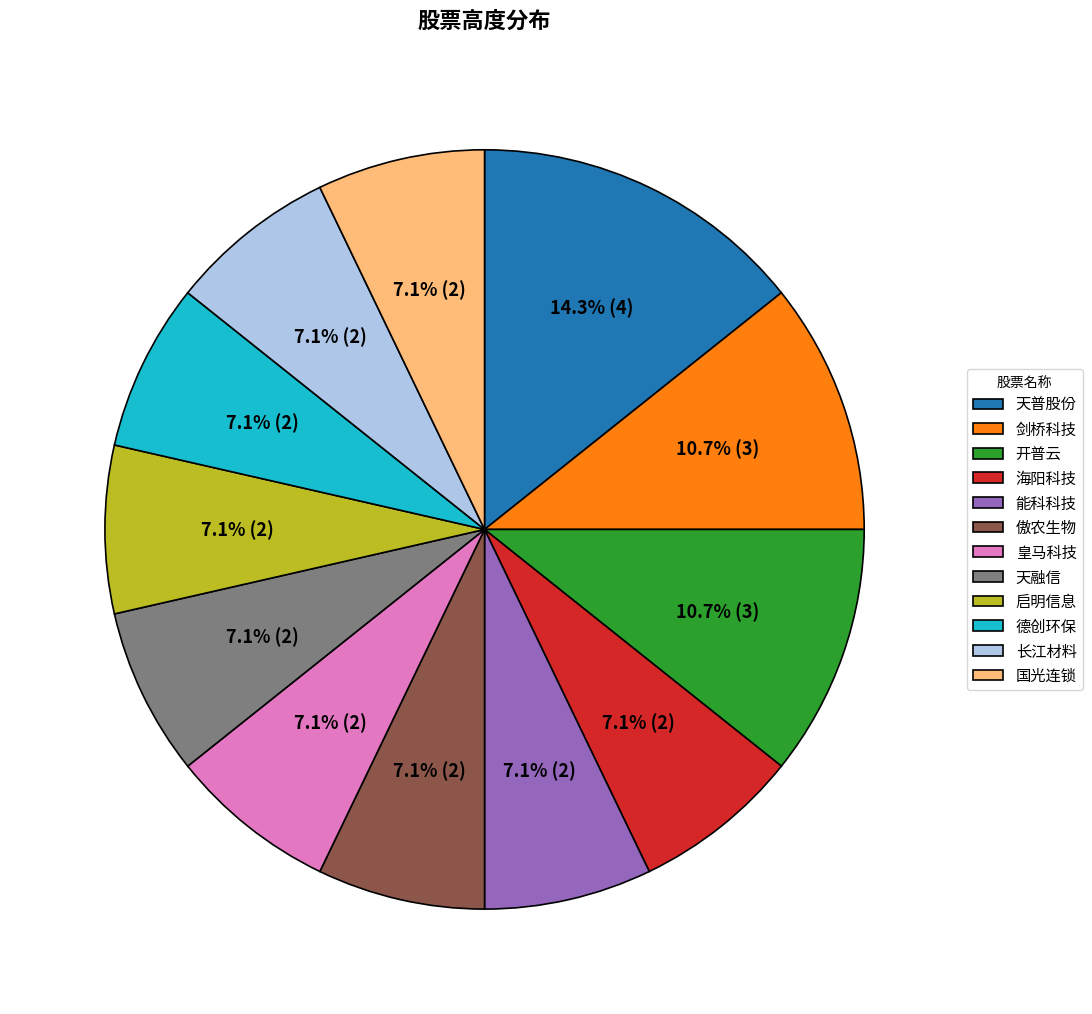

What percentage is the 剑桥科技 slice, to the nearest percent?

11%